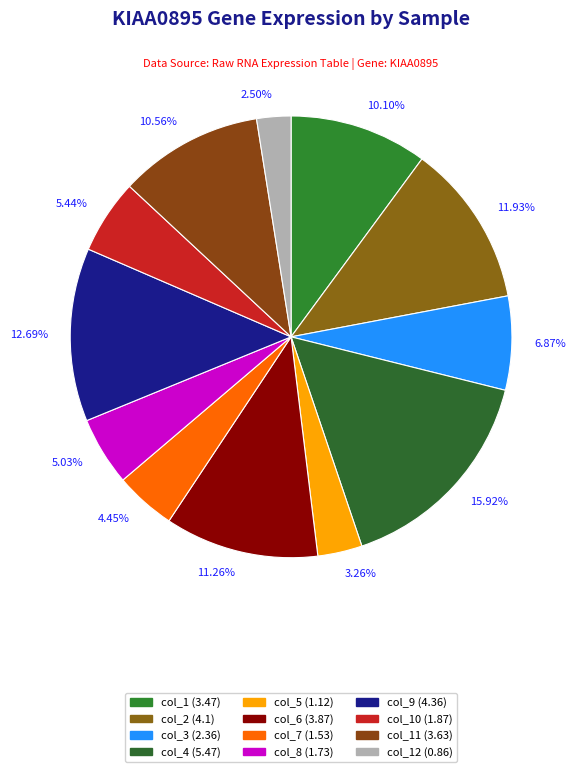

Is there a majority slice in this chart?

No